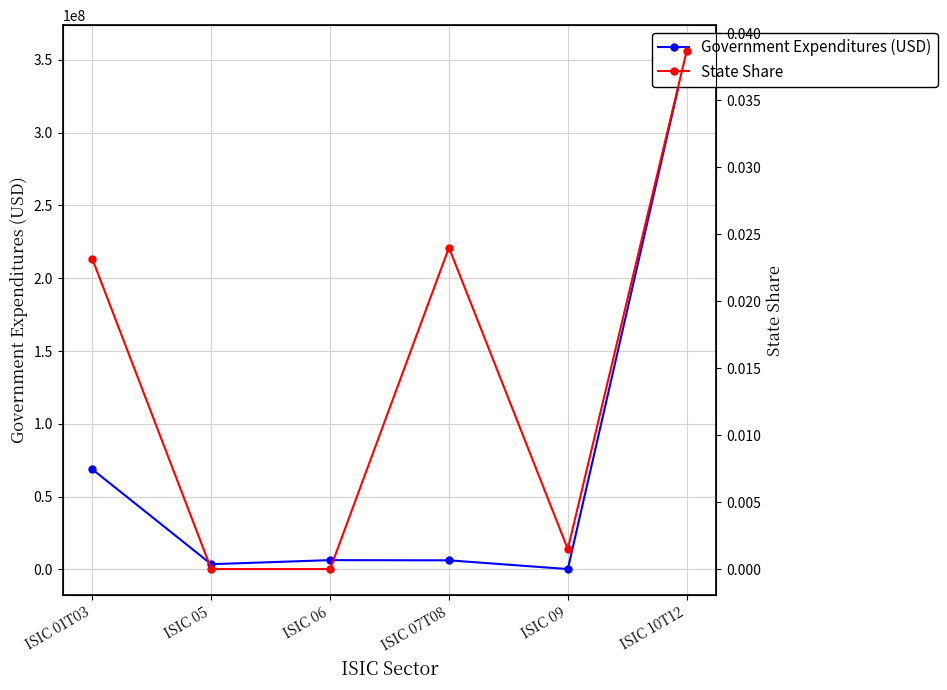

Reading right to left, what are all the values shown in this chart?

Government Expenditures (USD): ISIC 10T12=355990477.5	ISIC 09=290604.5	ISIC 07T08=6296430.2	ISIC 06=6432553.6	ISIC 05=3641734.8	ISIC 01T03=68776391.6
State Share: ISIC 10T12=0.0	ISIC 09=0.0	ISIC 07T08=0.0	ISIC 06=0.0	ISIC 05=0.0	ISIC 01T03=0.0